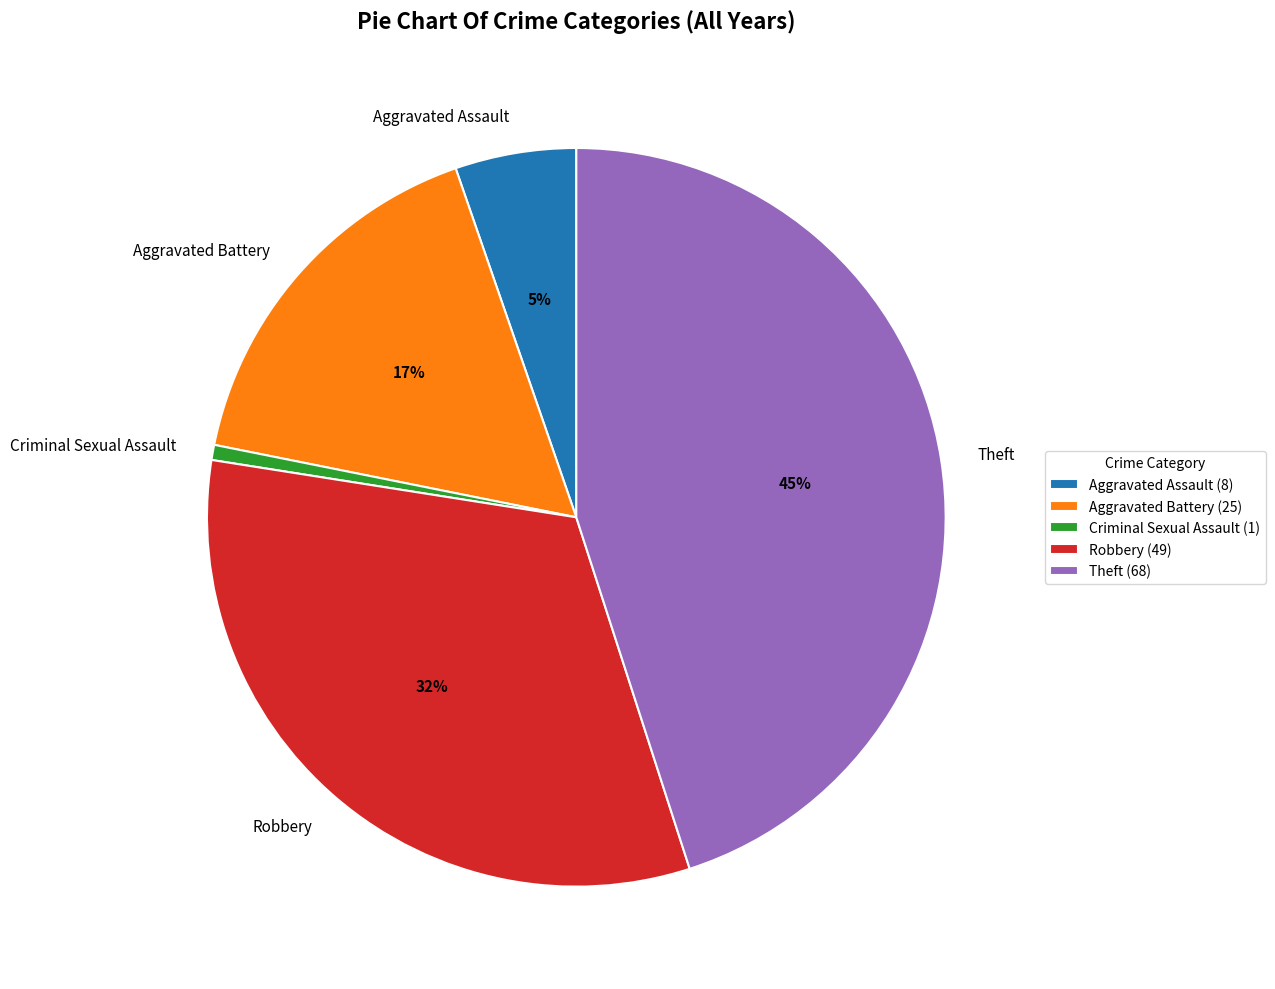

Is Aggravated Battery the majority of the pie?

No